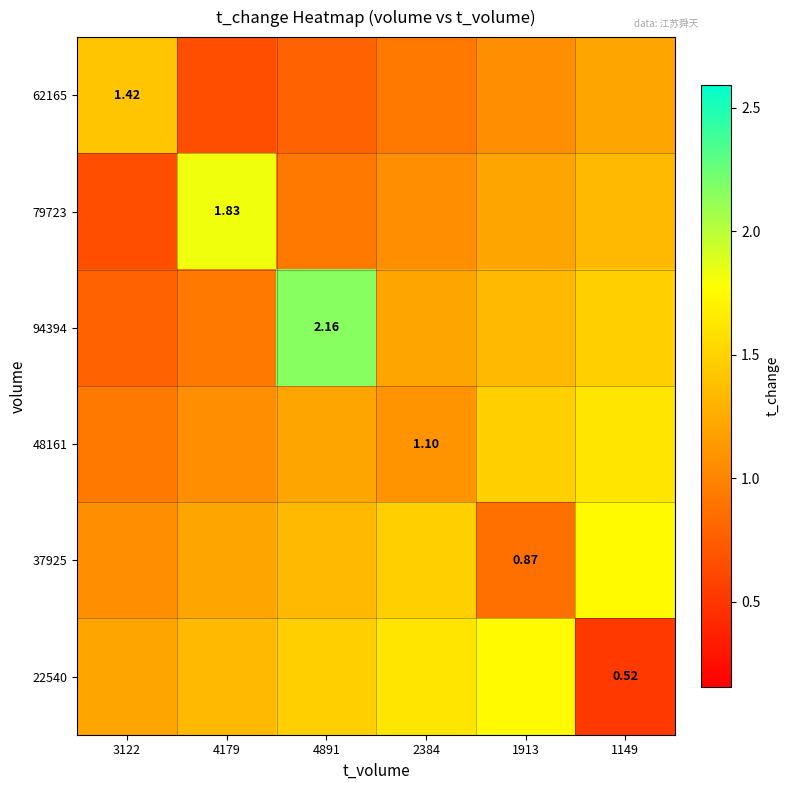

How many values in the 94394 series exceed 1?

4